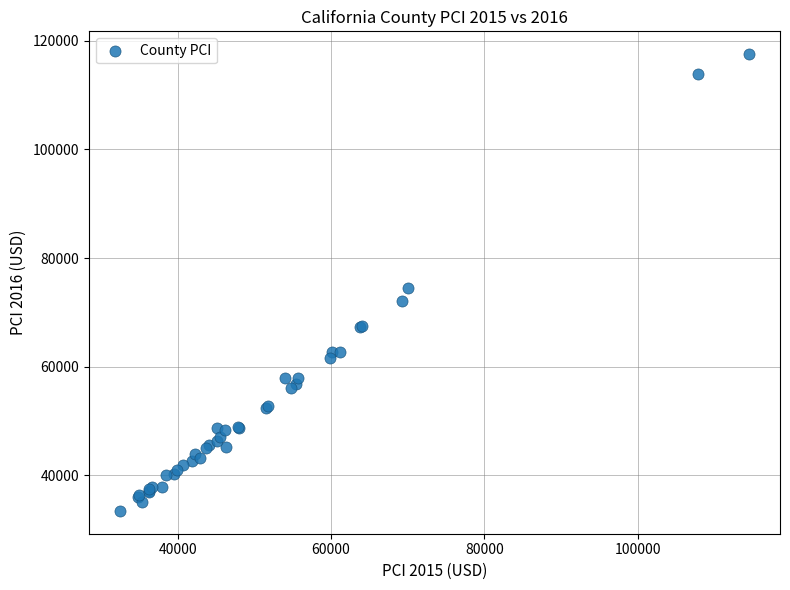

What Y value in the scatter plot is closest to 75507?

74512